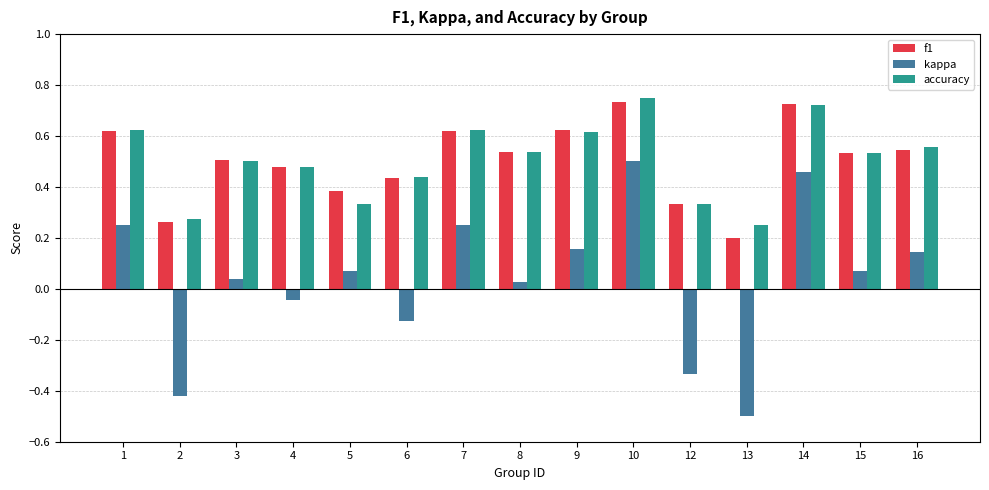

Which series changed the most between 1 and 10?

kappa